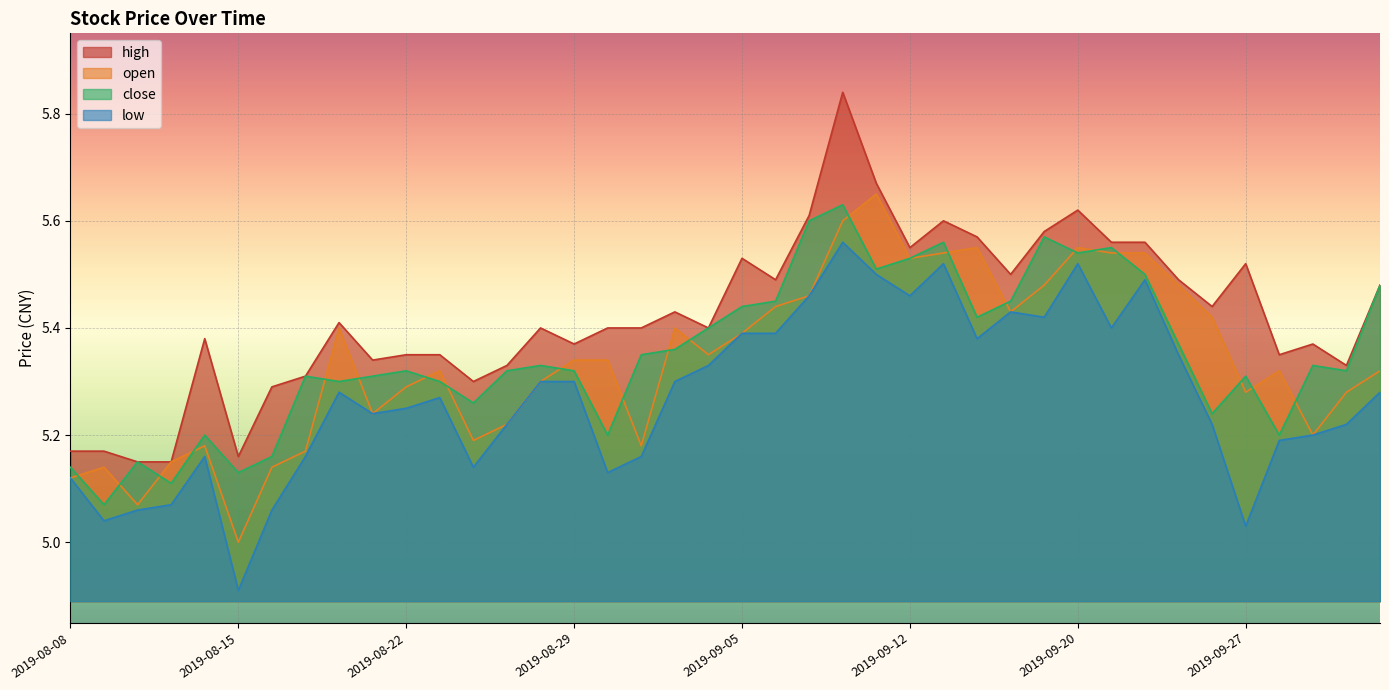

Reading left to right, extract all data points from this chart.

close: 5.1	5.1	5.2	5.1	5.2	5.1	5.2	5.3	5.3	5.3	5.3	5.3	5.3	5.3	5.3	5.3	5.2	5.3	5.4	5.4	5.4	5.5	5.6	5.6	5.5	5.5	5.6	5.4	5.5	5.6	5.5	5.5	5.5	5.4	5.2	5.3	5.2	5.3	5.3	5.5
open: 5.1	5.1	5.1	5.2	5.2	5.0	5.1	5.2	5.4	5.2	5.3	5.3	5.2	5.2	5.3	5.3	5.3	5.2	5.4	5.3	5.4	5.4	5.5	5.6	5.7	5.5	5.5	5.5	5.4	5.5	5.5	5.5	5.5	5.5	5.4	5.3	5.3	5.2	5.3	5.3
high: 5.2	5.2	5.2	5.2	5.4	5.2	5.3	5.3	5.4	5.3	5.3	5.3	5.3	5.3	5.4	5.4	5.4	5.4	5.4	5.4	5.5	5.5	5.6	5.8	5.7	5.5	5.6	5.6	5.5	5.6	5.6	5.6	5.6	5.5	5.4	5.5	5.3	5.4	5.3	5.5
low: 5.1	5.0	5.1	5.1	5.2	4.9	5.1	5.2	5.3	5.2	5.2	5.3	5.1	5.2	5.3	5.3	5.1	5.2	5.3	5.3	5.4	5.4	5.5	5.6	5.5	5.5	5.5	5.4	5.4	5.4	5.5	5.4	5.5	5.3	5.2	5.0	5.2	5.2	5.2	5.3